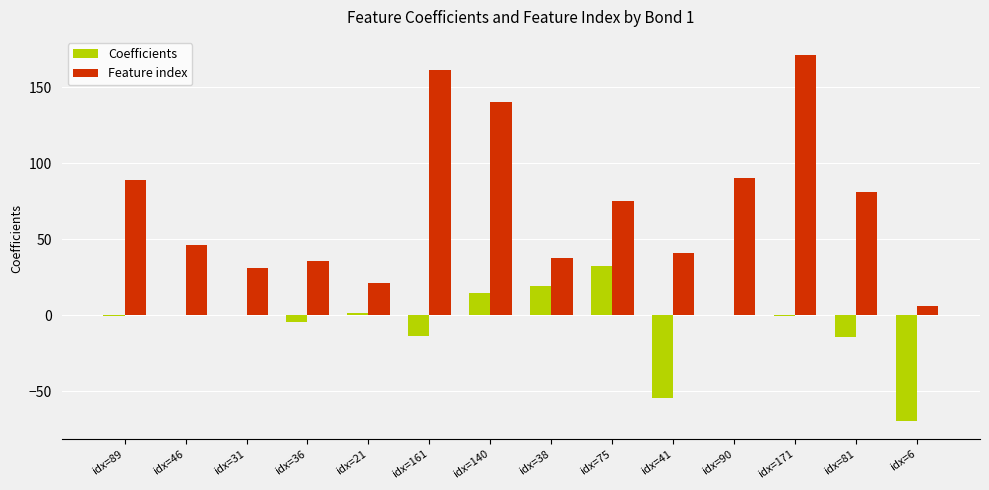

True or false: Feature index has a value of 52.9 at idx=36.

False